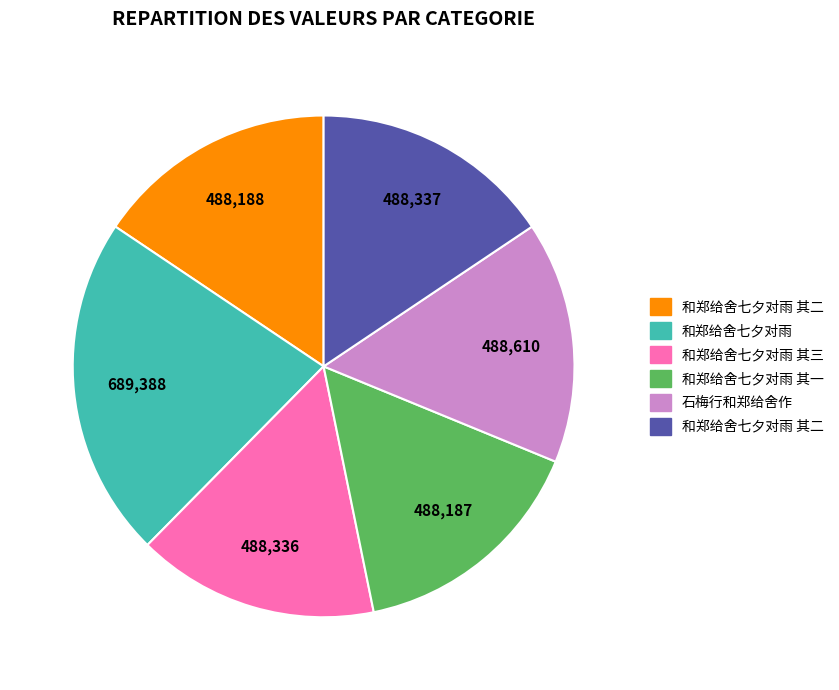

Is there a majority slice in this chart?

No